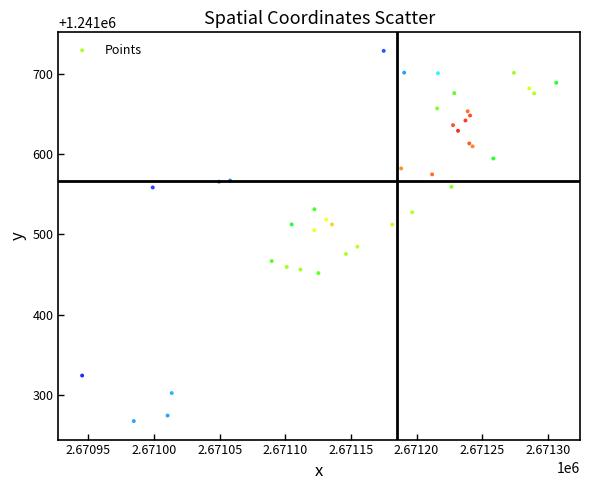

What Y value in the scatter plot is closest to 1241498?

1241505.3